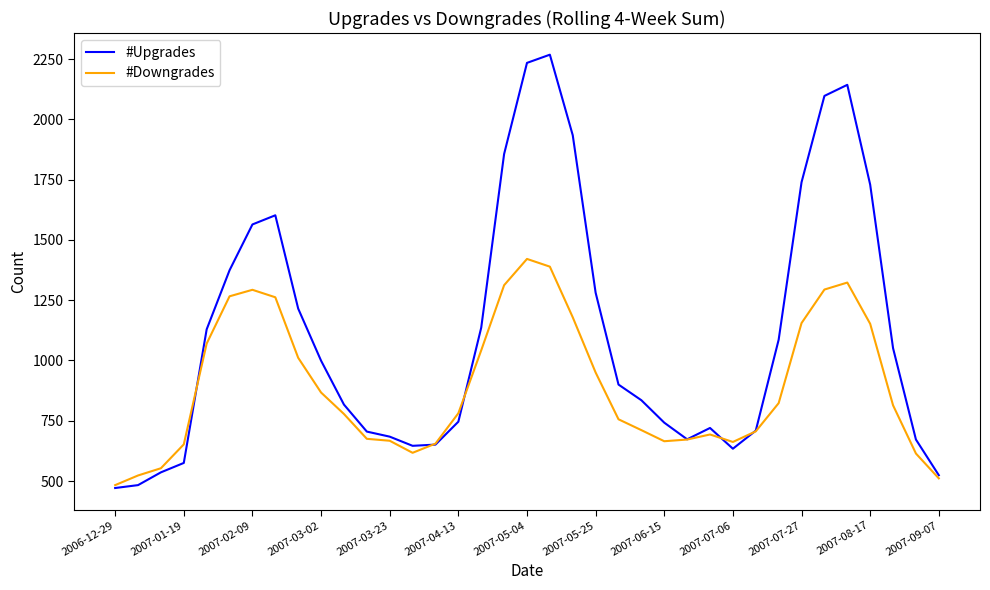

List the series in order of their peak value, lowest first.

#Downgrades, #Upgrades